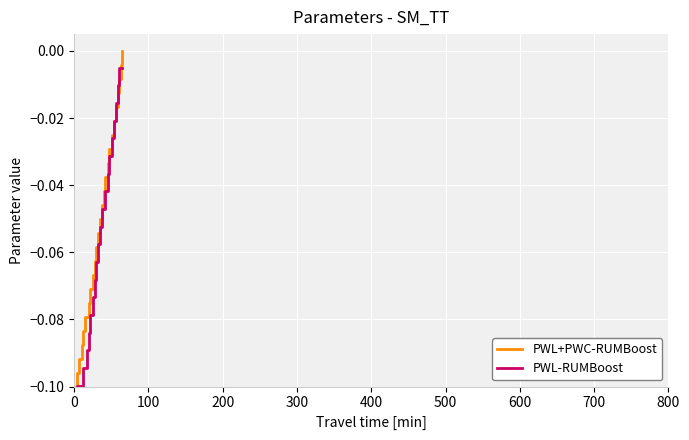

Read the PWL-RUMBoost value at 700.

-0.1